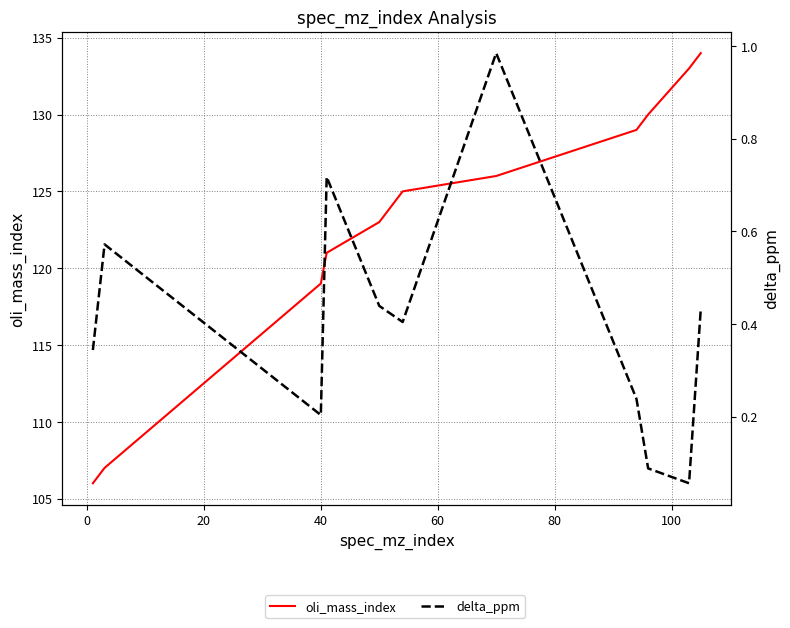

At how many categories does at least one series exceed 125?

5